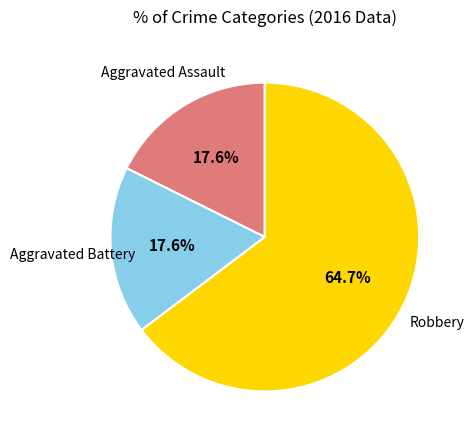

Does any single category account for the majority?

Yes